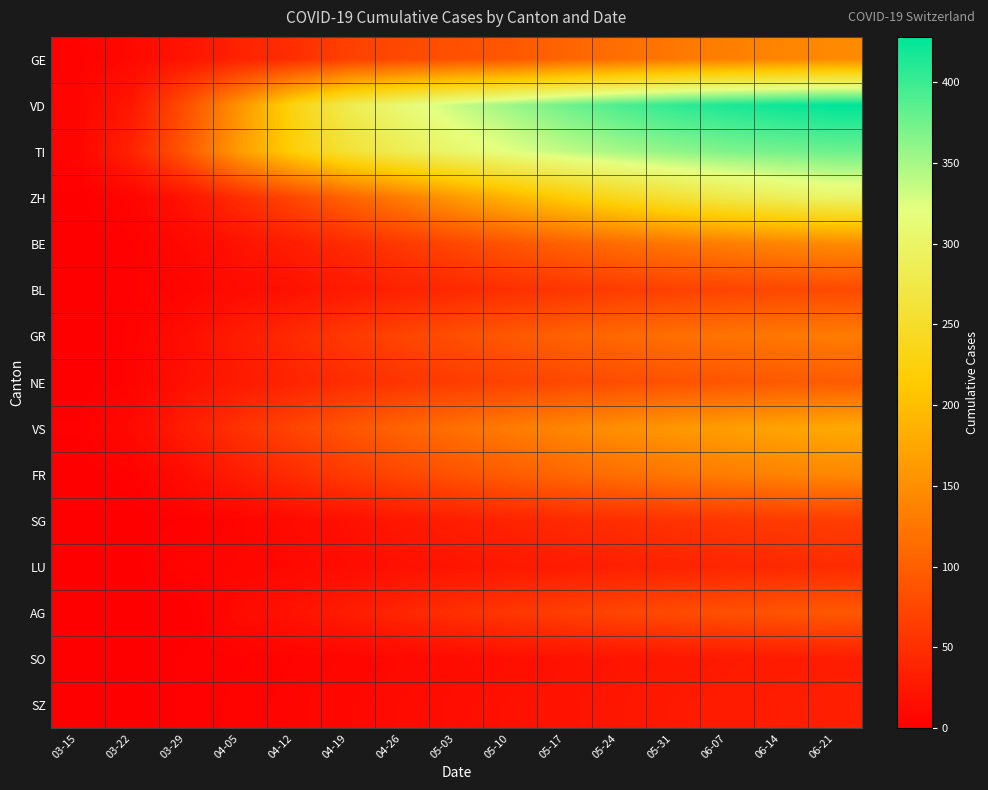

How many categories are shown in the chart?

15